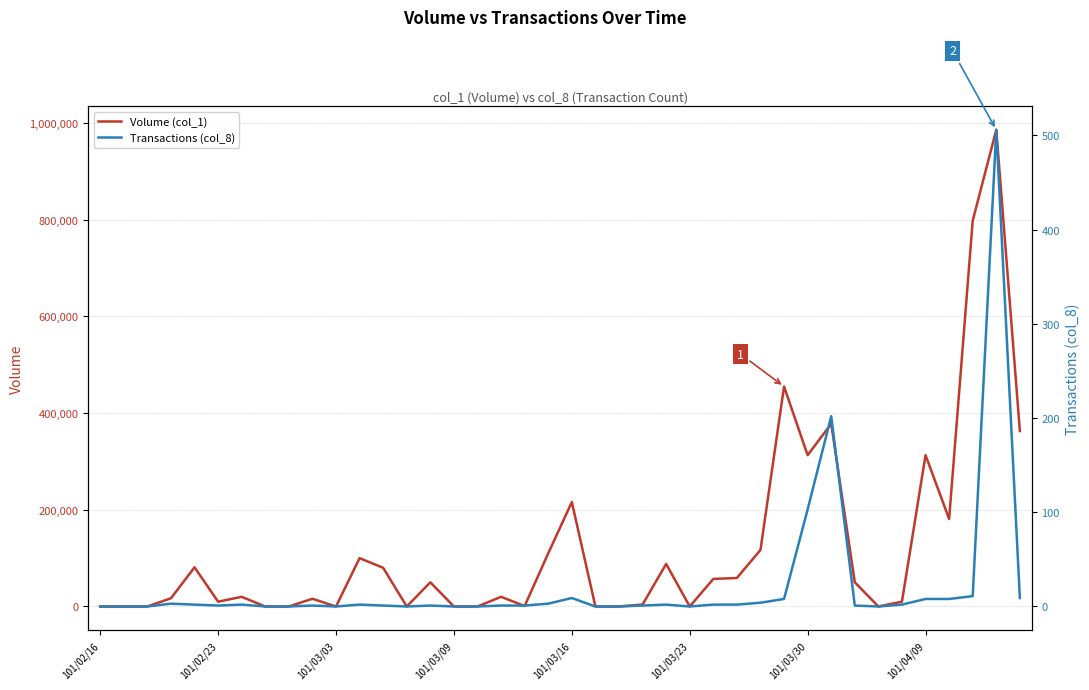

How many categories are shown in the chart?

40